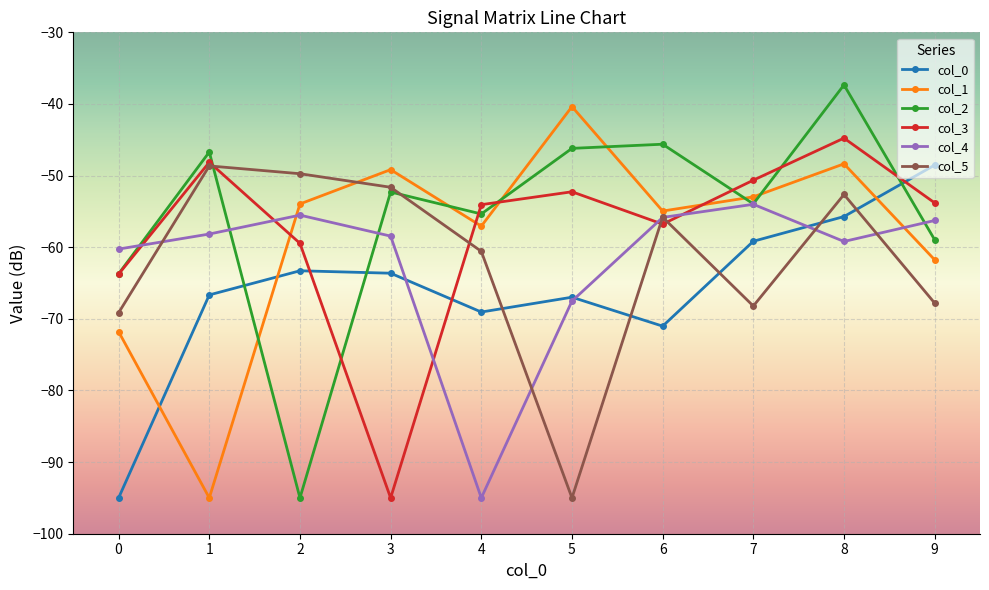

Count the number of categories in the chart.

10